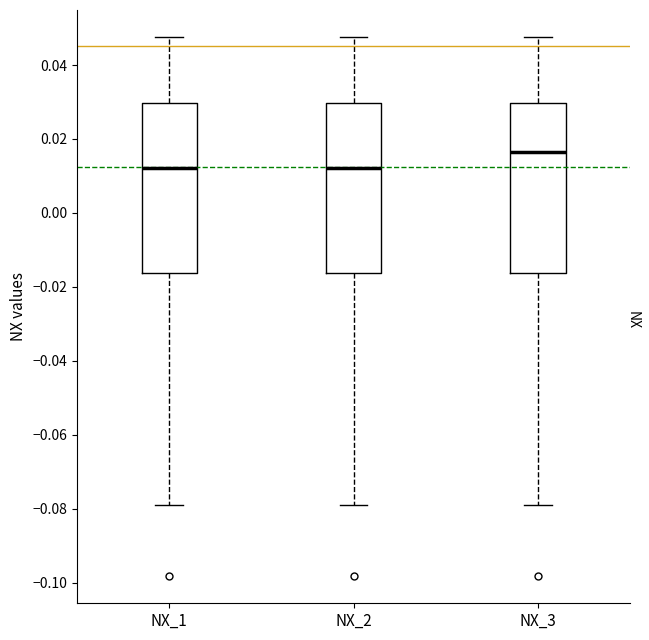

Reading left to right, transcribe this box plot: for each box, give where its median line is, the range the box spans, and where its two whiskers end, as read against the y-axis. The values are not printed on the chart, so give them approximately, as read against the axis.

NX_1: median 0.012, box -0.016 to 0.030, whiskers -0.078 to 0.048
NX_2: median 0.012, box -0.016 to 0.030, whiskers -0.078 to 0.048
NX_3: median 0.016, box -0.016 to 0.030, whiskers -0.078 to 0.048